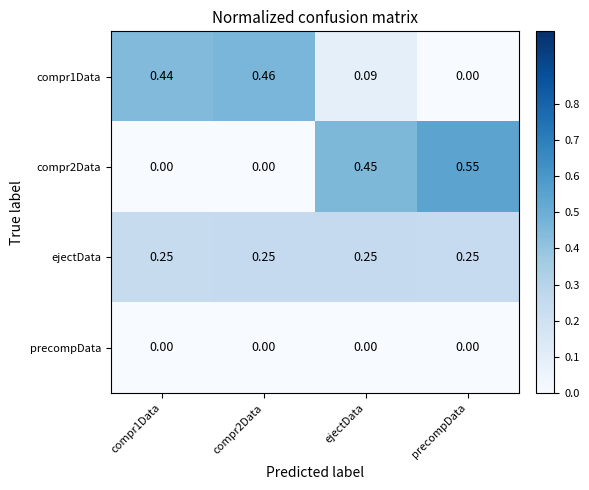

Which category has the highest value across all series?

precompData